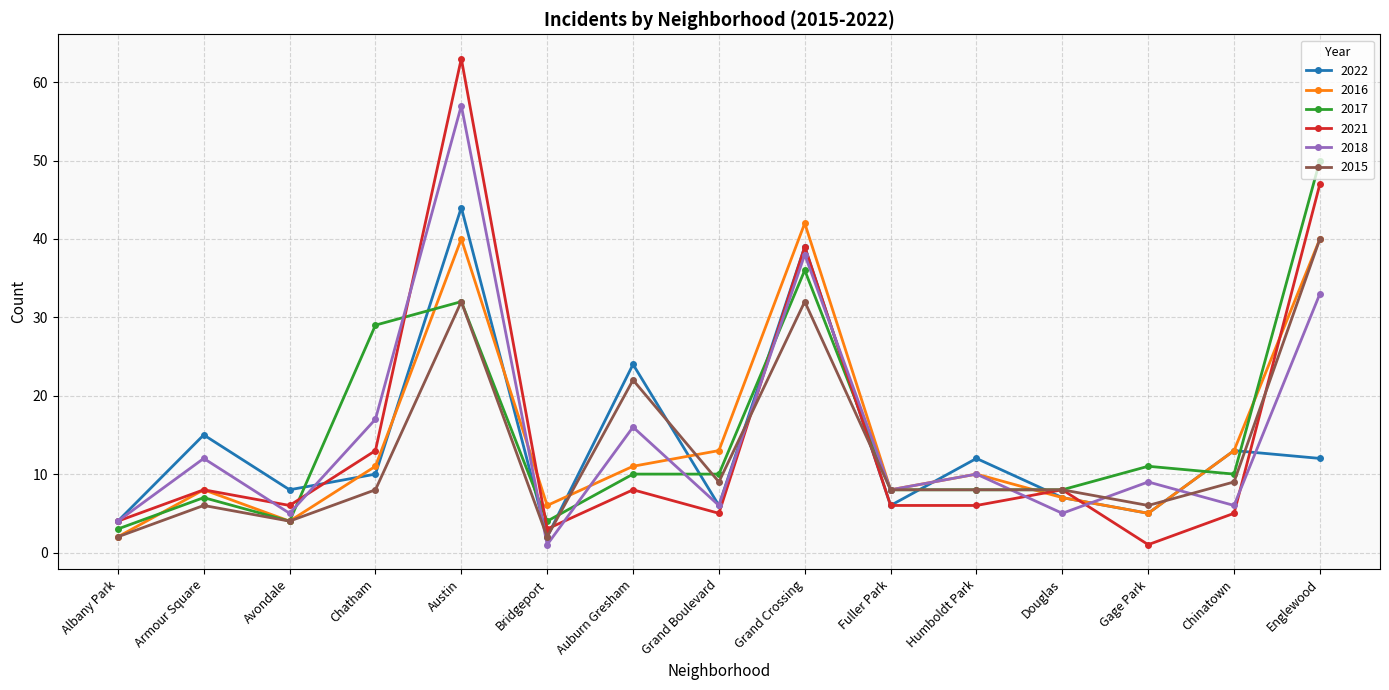

What are all the series names shown in the legend?

2022, 2016, 2017, 2021, 2018, 2015